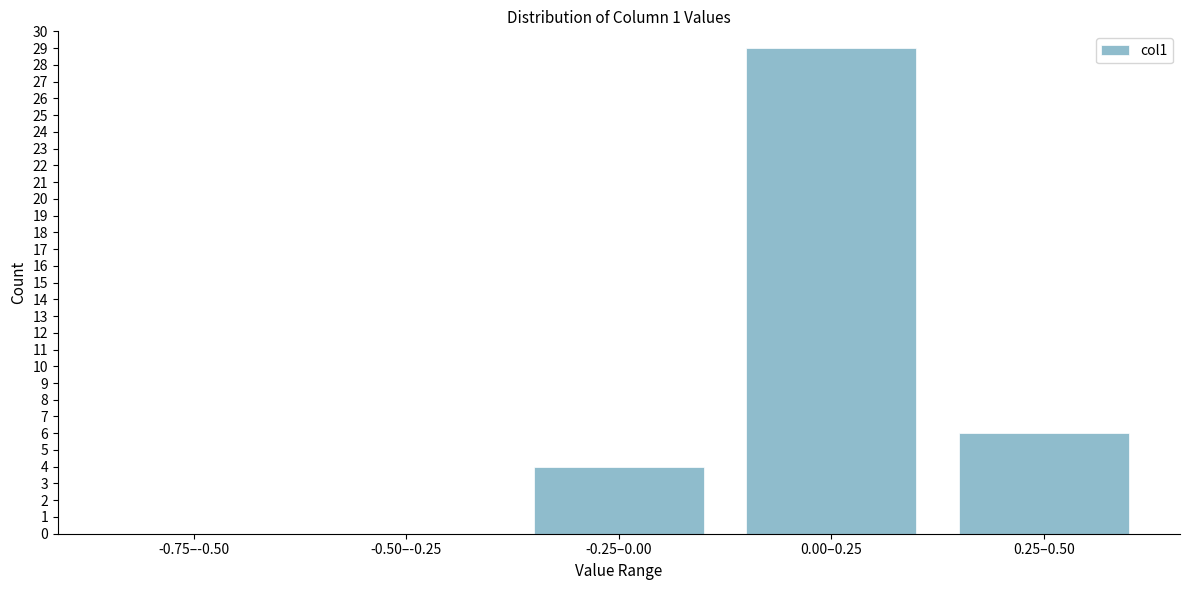

Reading left to right, extract all data points from this chart.

-0.75–-0.50=0	-0.50–-0.25=0	-0.25–0.00=4	0.00–0.25=29	0.25–0.50=6